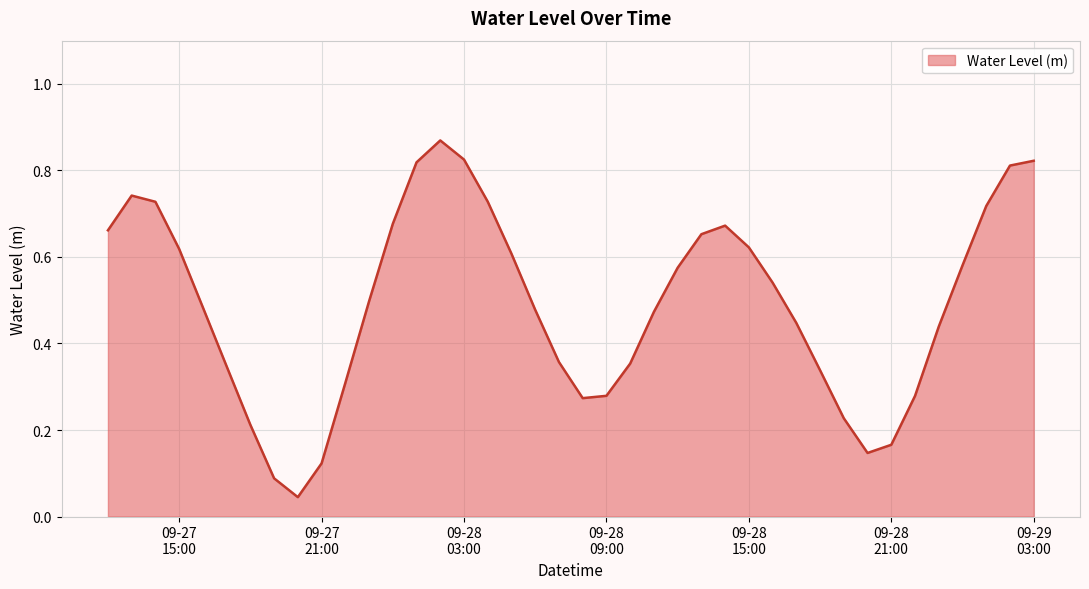

Rank the categories by value from highest to lowest.

2025-09-28 02:00:00, 2025-09-28 03:00:00, 2025-09-29 03:00:00, 2025-09-28 01:00:00, 2025-09-29 02:00:00, 2025-09-27 13:00:00, 2025-09-28 04:00:00, 2025-09-27 14:00:00, 2025-09-29 01:00:00, 2025-09-28 00:00:00, 2025-09-28 14:00:00, 2025-09-27 12:00:00, 2025-09-28 13:00:00, 2025-09-28 15:00:00, 2025-09-27 15:00:00, 2025-09-28 05:00:00, 2025-09-29 00:00:00, 2025-09-28 12:00:00, 2025-09-28 16:00:00, 2025-09-27 23:00:00, 2025-09-27 16:00:00, 2025-09-28 06:00:00, 2025-09-28 11:00:00, 2025-09-28 17:00:00, 2025-09-28 23:00:00, 2025-09-28 07:00:00, 2025-09-28 10:00:00, 2025-09-27 17:00:00, 2025-09-28 18:00:00, 2025-09-27 22:00:00, 2025-09-28 09:00:00, 2025-09-28 22:00:00, 2025-09-28 08:00:00, 2025-09-28 19:00:00, 2025-09-27 18:00:00, 2025-09-28 21:00:00, 2025-09-28 20:00:00, 2025-09-27 21:00:00, 2025-09-27 19:00:00, 2025-09-27 20:00:00